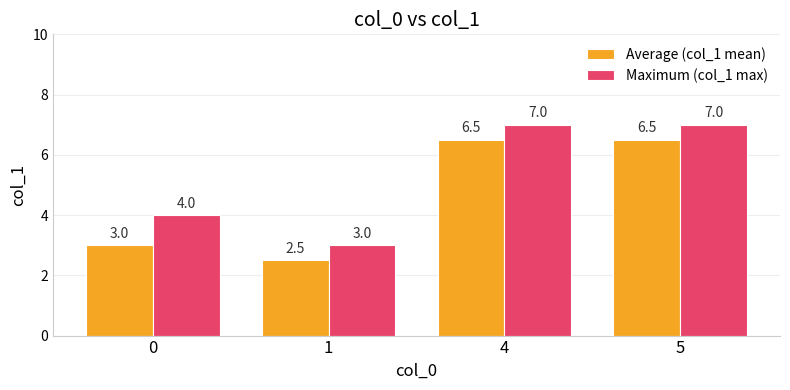

Reading right to left, transcribe all the data shown in this chart.

Average (col_1 mean): 5=6.5	4=6.5	1=2.5	0=3.0
Maximum (col_1 max): 5=7.0	4=7.0	1=3.0	0=4.0